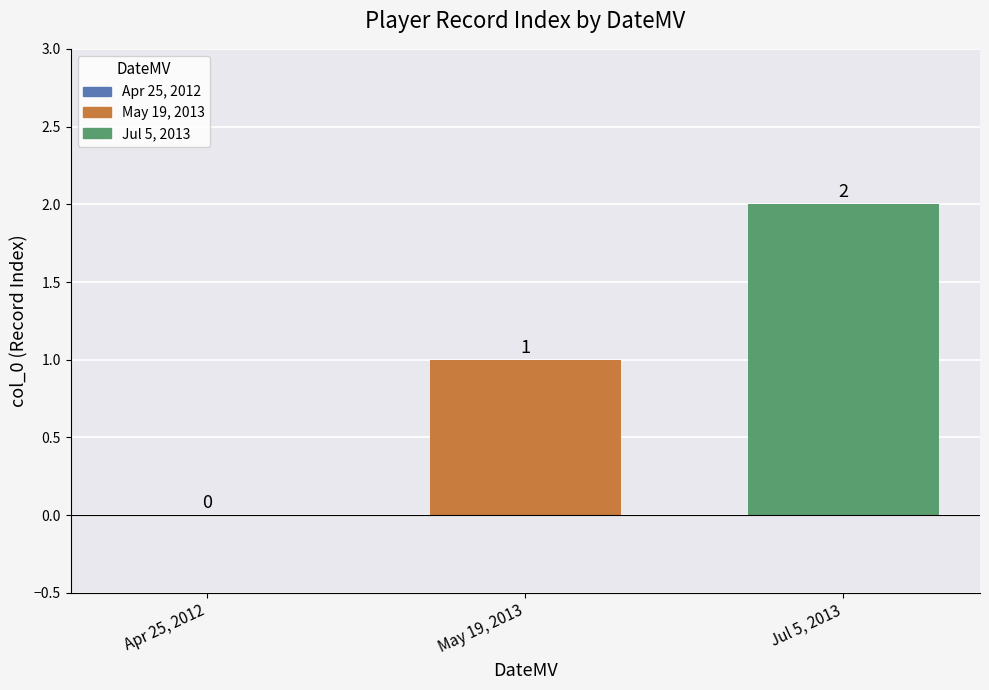

Count the number of categories in the chart.

1